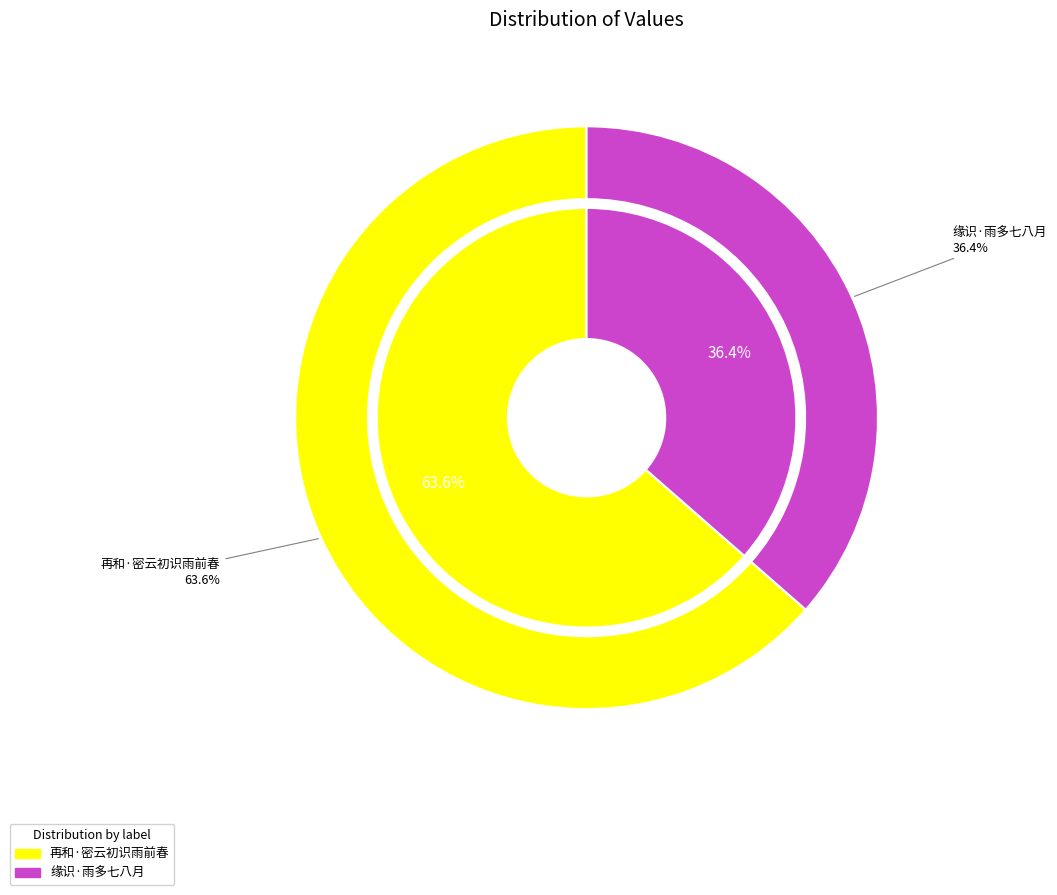

How much of the chart is everything except 再和·密云初识雨前春?

36.4%